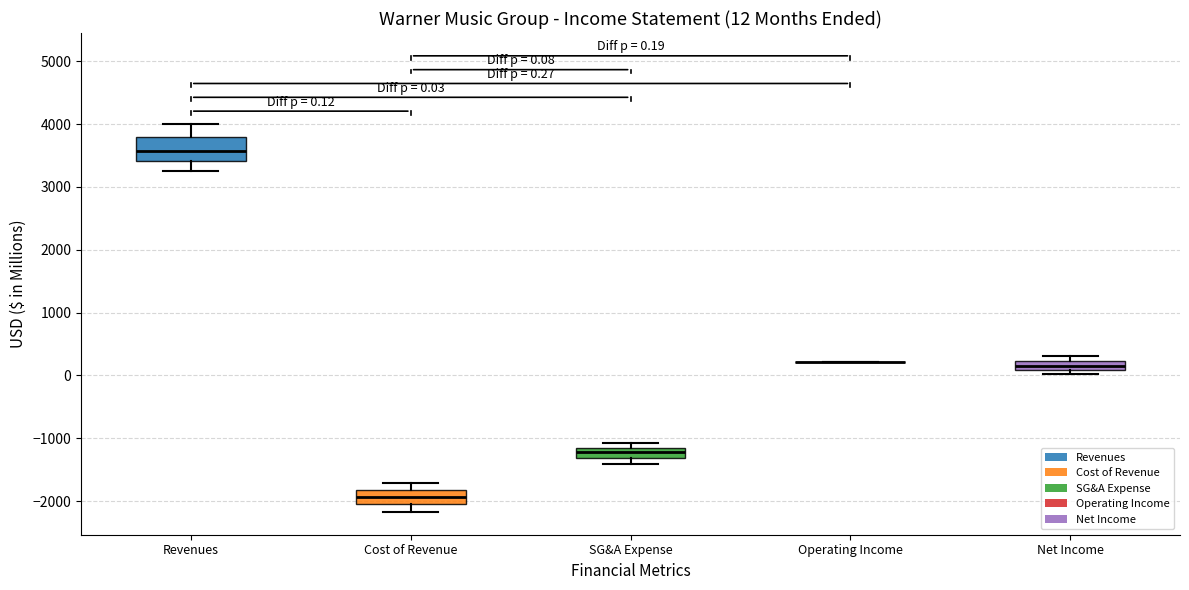

Comparing the boxes themselves (not the whiskers), which one is the tallest?

Revenues